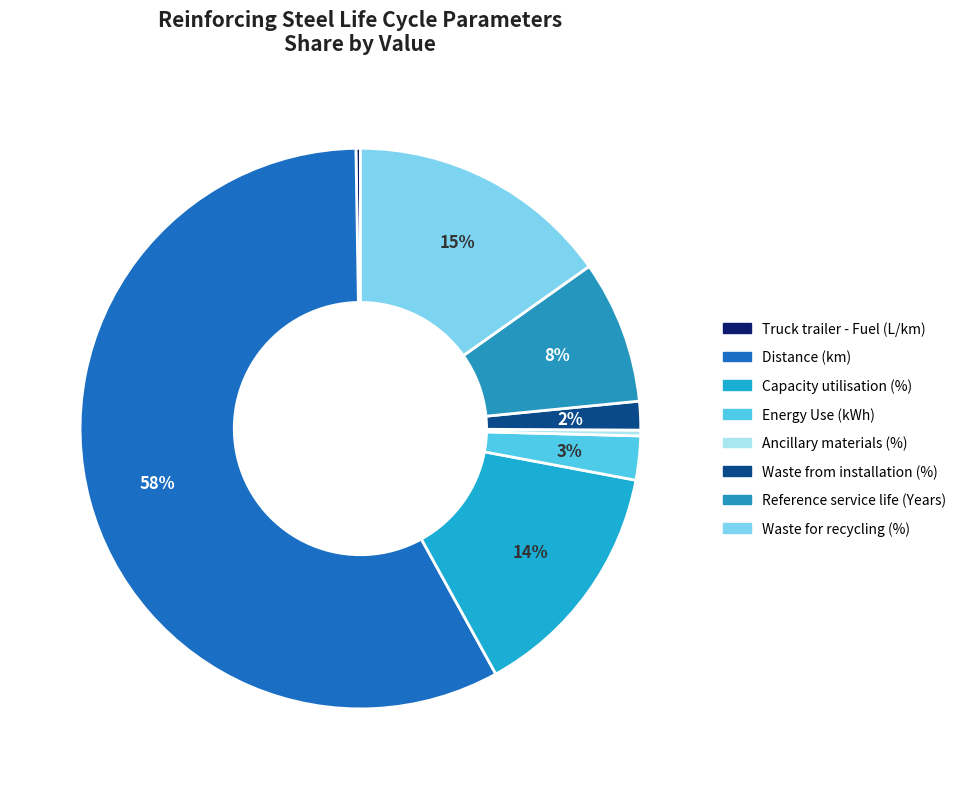

Approximately how many times larger is the value at Reference service life (Years) compared to Truck trailer - Fuel (L/km)?

32.1